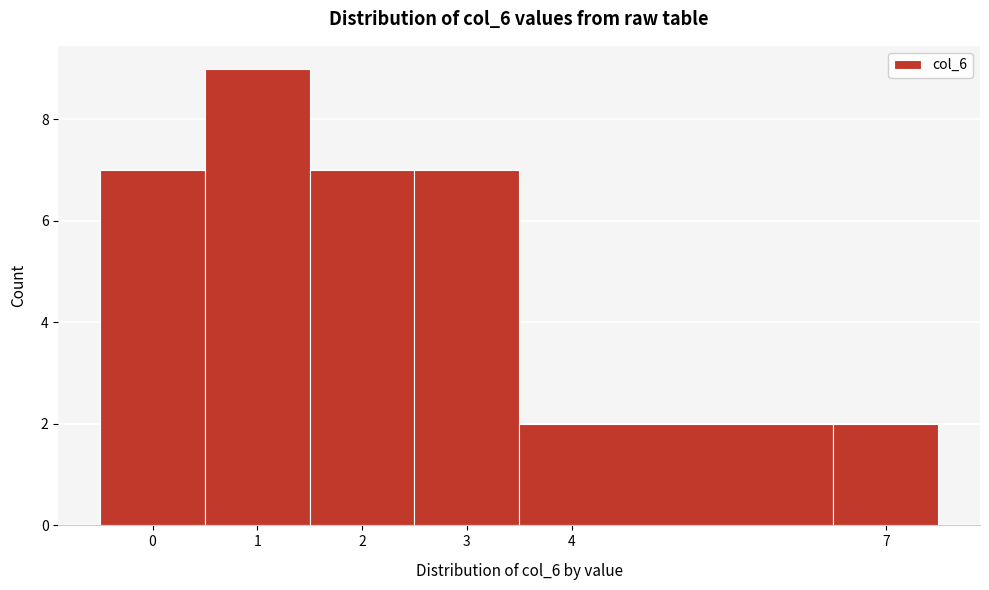

How tall is the bar that spans 2.5 to 3.5 on the x-axis? The values are not printed on the chart, so give them approximately, as read against the axis.

7